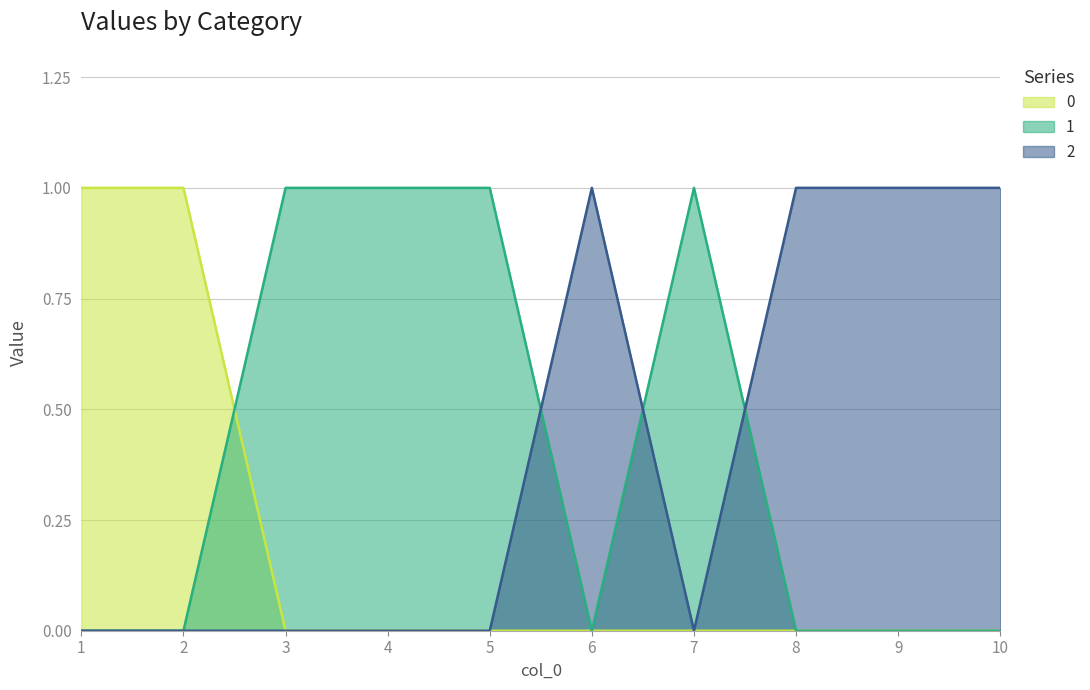

What is the maximum value shown in the chart?

1